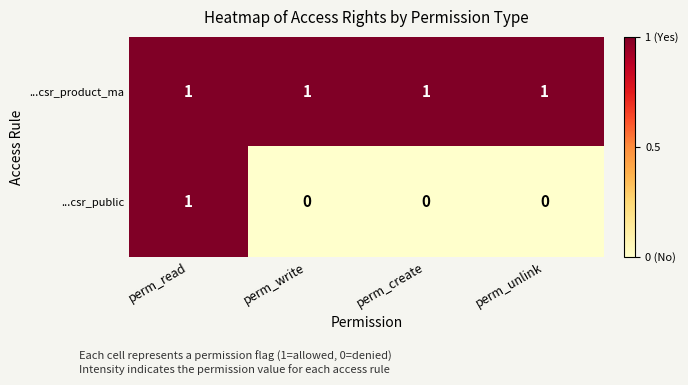

The ...csr_public series shows 0 at perm_write. True or false?

True